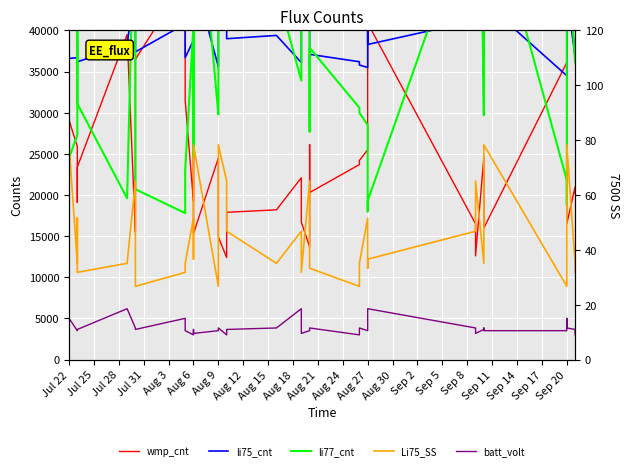

Does the chart display data point markers on the line(s)?

No